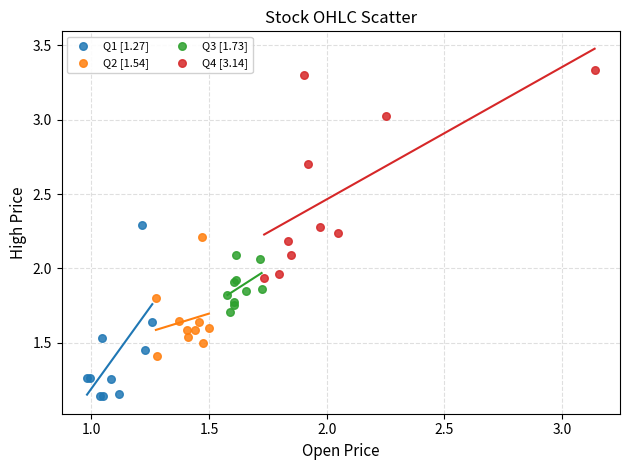

Which series contains the lowest Y value?

Q1 [1.27]